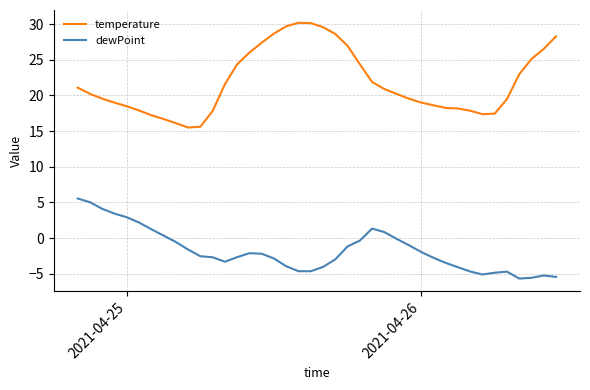

What is the average value of the temperature series?

21.9